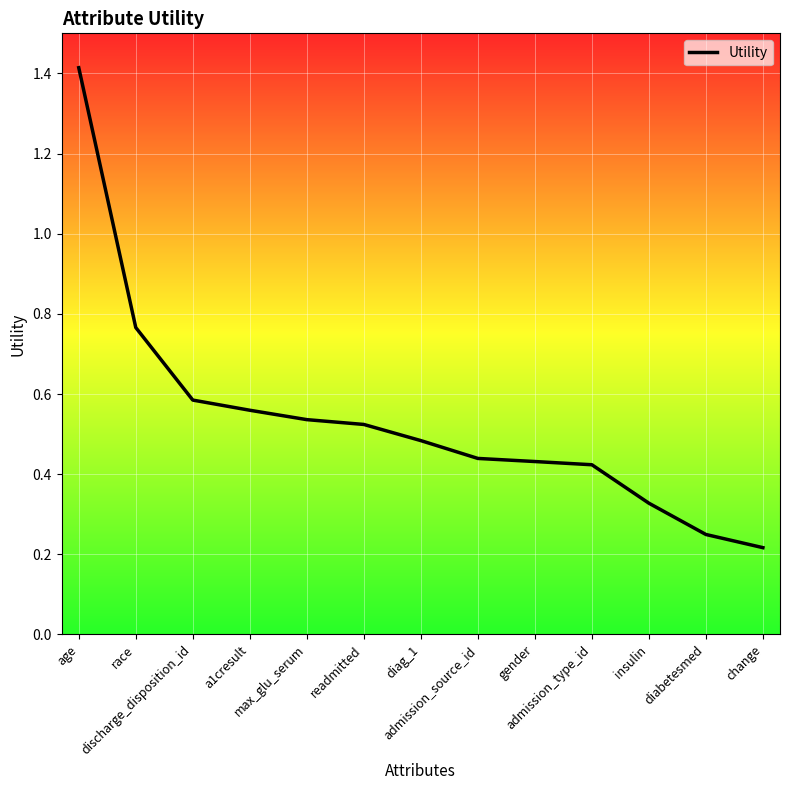

What position from the left is gender?

9